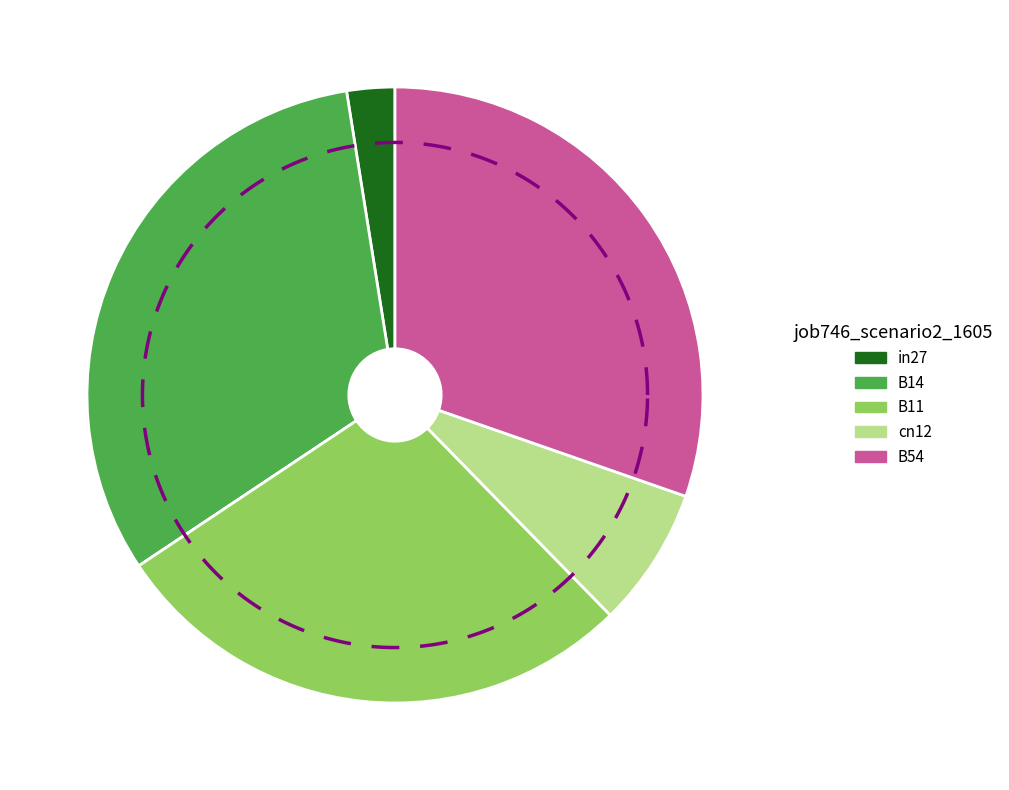

What percentage is the B14 slice, to the nearest percent?

32%